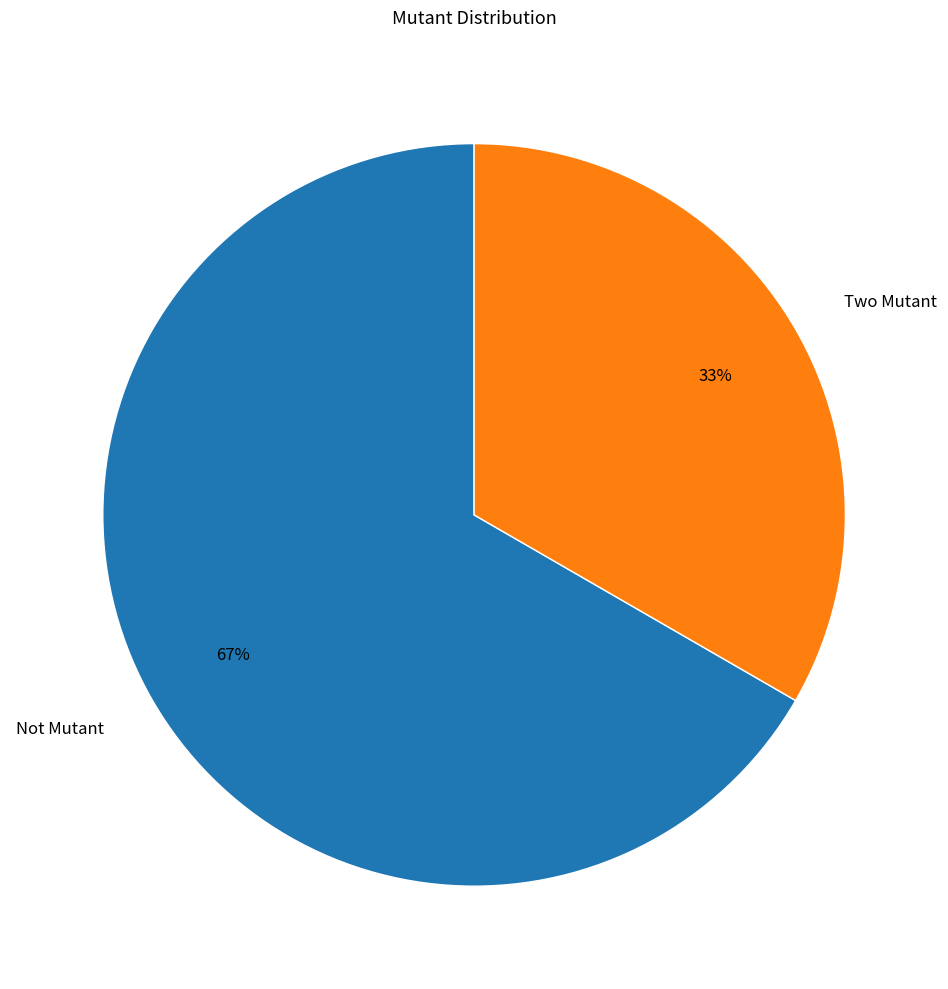

Do Two Mutant and Not Mutant together represent more than half of the pie?

Yes